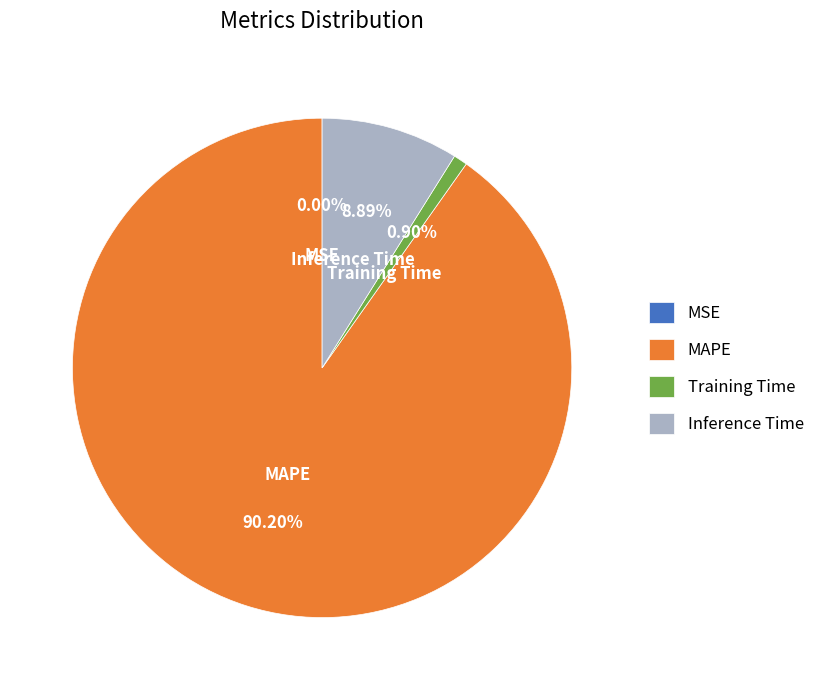

What is the largest slice in the pie chart?

MAPE